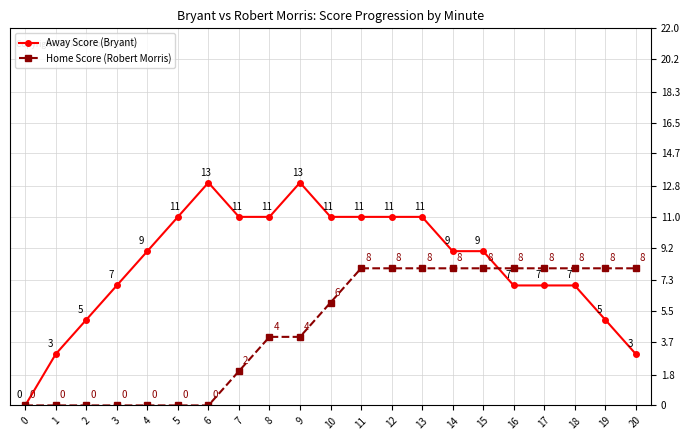

Where is the first local maximum for Away Score (Bryant)?

6